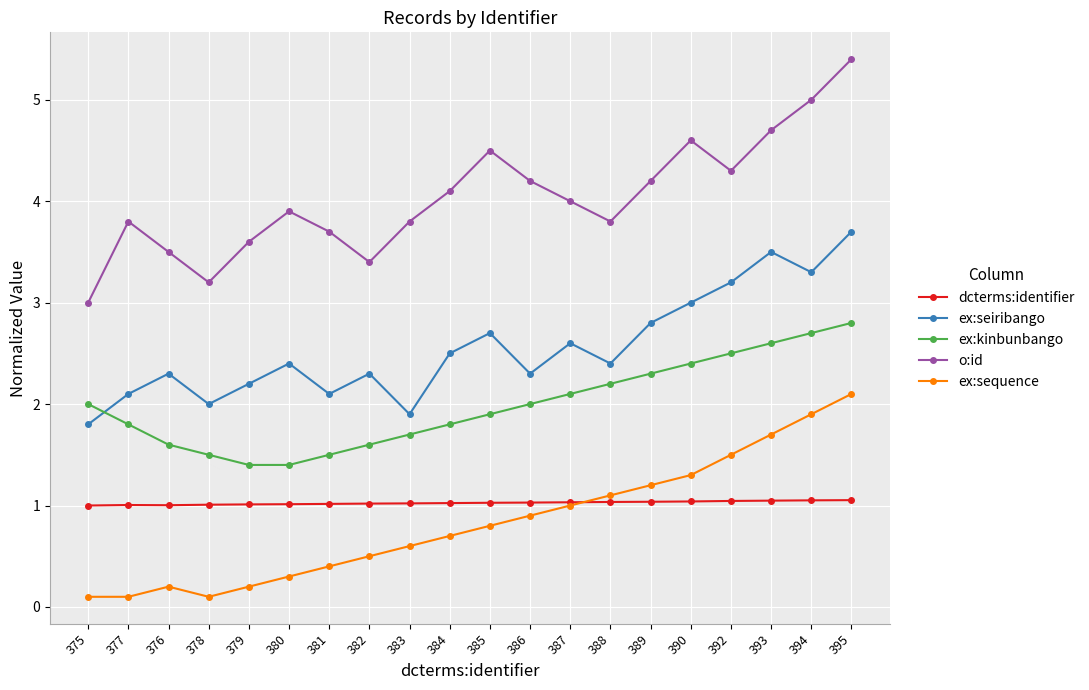

True or false: ex:seiribango and o:id intersect in this chart.

False